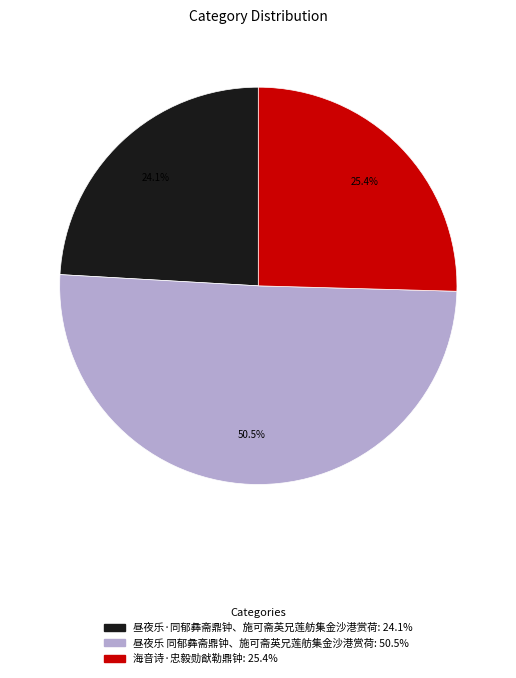

To the nearest percent, what is the average slice percentage?

33%